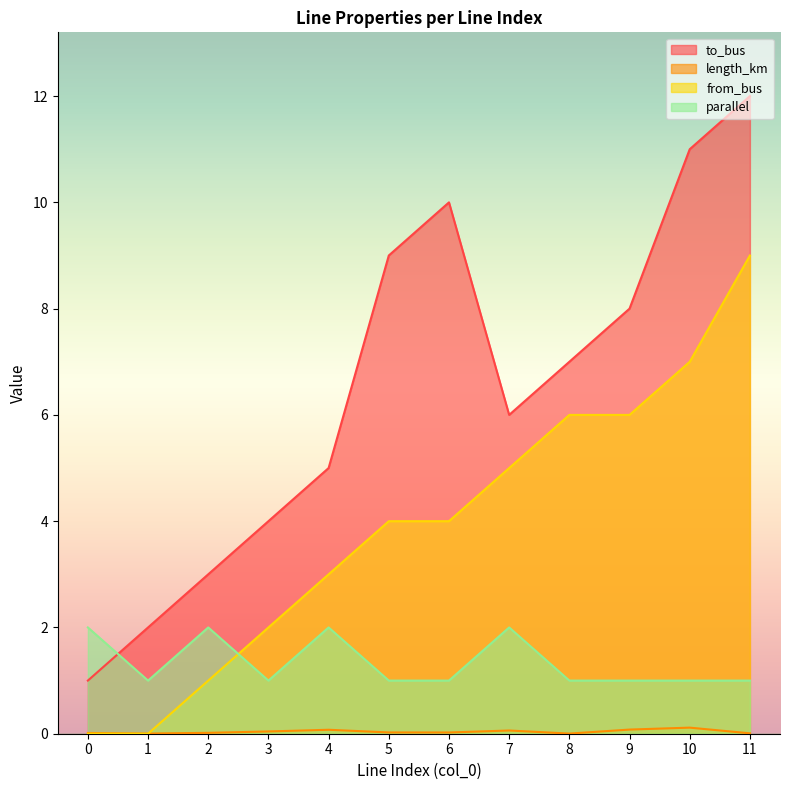

What is the total value across all series at 1?

3.0